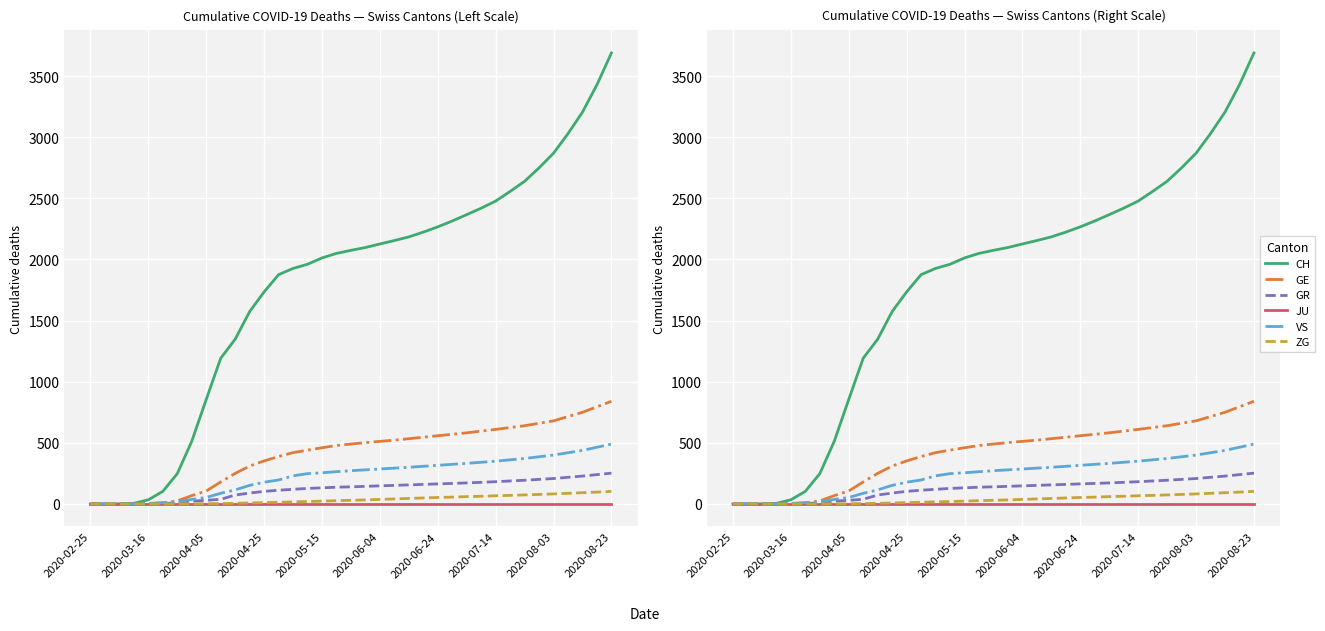

Reading left to right, list all the values displayed in this chart.

CH: 0	0	1	5	34	103	248	513	855	1192	1348	1574	1735	1876	1927	1961	2013	2050	2075	2098	2127	2155	2185	2224	2267	2315	2367	2420	2478	2557	2640	2750	2870	3030	3206	3430	3690
GE: 0	0	0	1	4	9	25	68	106	180	250	310	352	388	420	440	460	478	490	502	512	522	534	546	558	570	582	596	610	625	640	660	680	715	750	795	840
GR: 0	0	0	0	1	4	8	23	30	38	73	89	103	112	120	127	132	137	140	144	148	152	156	160	164	168	172	177	182	188	194	201	208	218	228	240	252
JU: 0	0	0	0	0	0	0	0	0	0	0	0	0	0	0	0	0	0	0	0	0	0	0	0	0	0	0	0	0	0	0	0	0	0	0	0	0
VS: 0	0	0	0	3	10	17	37	53	87	115	152	178	196	230	248	255	264	272	279	286	293	300	308	316	324	332	341	350	361	372	386	400	419	438	464	490
ZG: 0	0	0	0	0	0	0	1	2	3	5	8	11	14	17	20	23	27	30	33	37	41	45	49	53	56	60	63	67	70	74	78	82	87	92	97	103